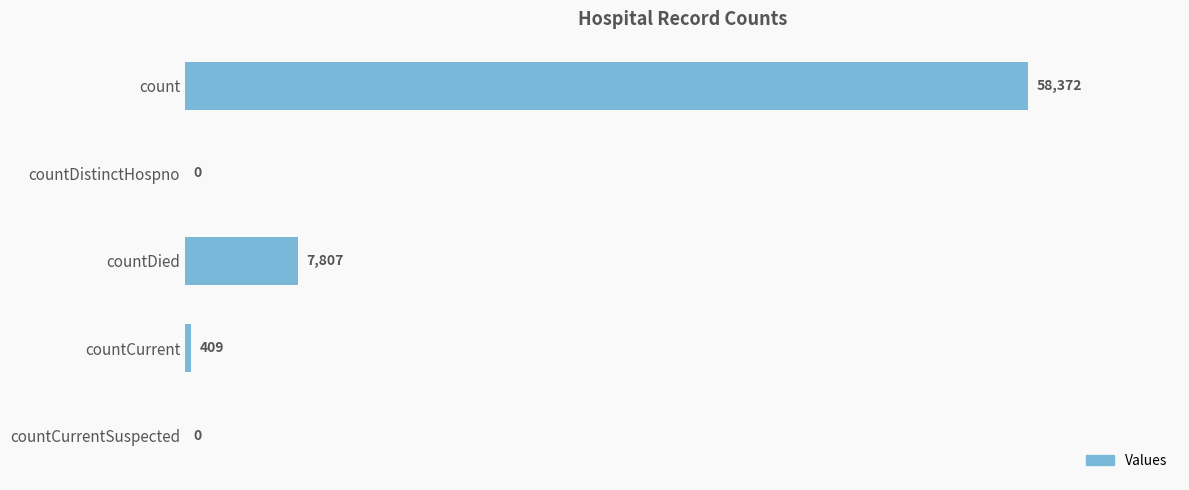

What is the sum of the values at count and countCurrent?

58781